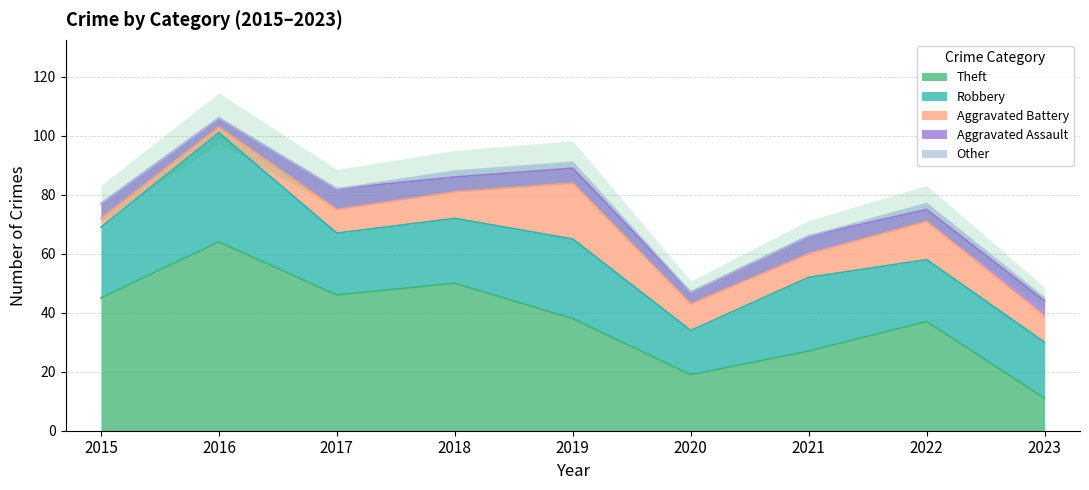

Where is the first local minimum for Aggravated Assault?

2016